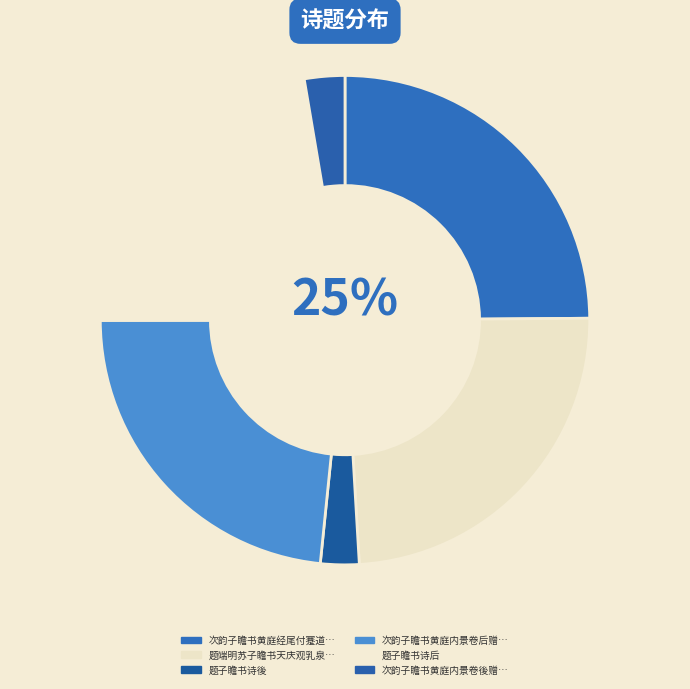

How many segments does this pie chart have?

6